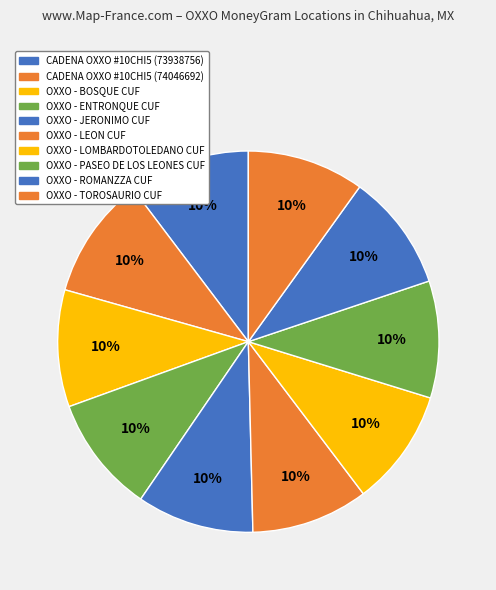

How many segments does this pie chart have?

10